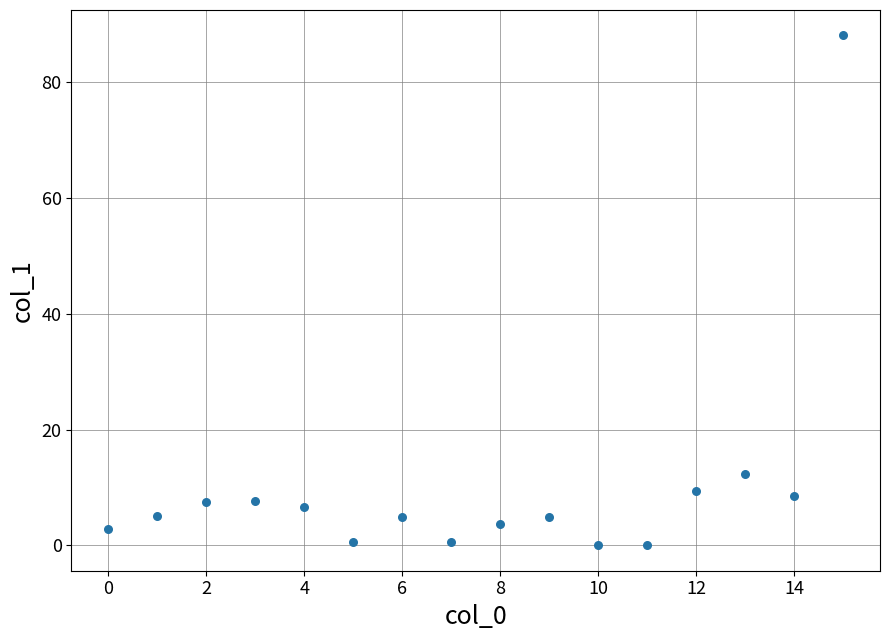

What Y value in the scatter plot is closest to 44?

12.3